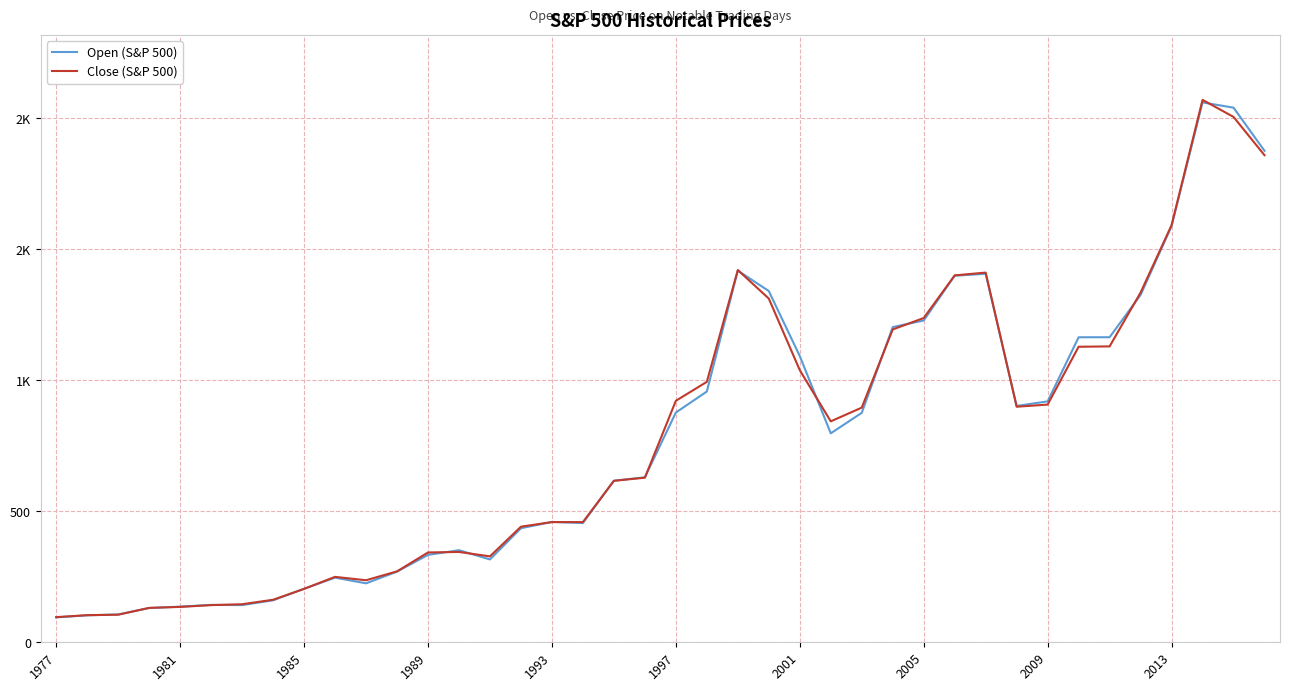

Where is Open (S&P 500) nearest to the value 1078?

2001